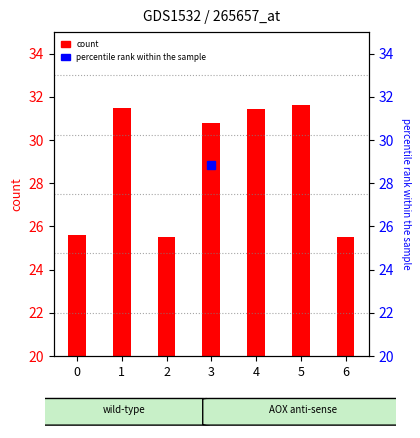

What is the change in value from 1 to 6?

-6.0